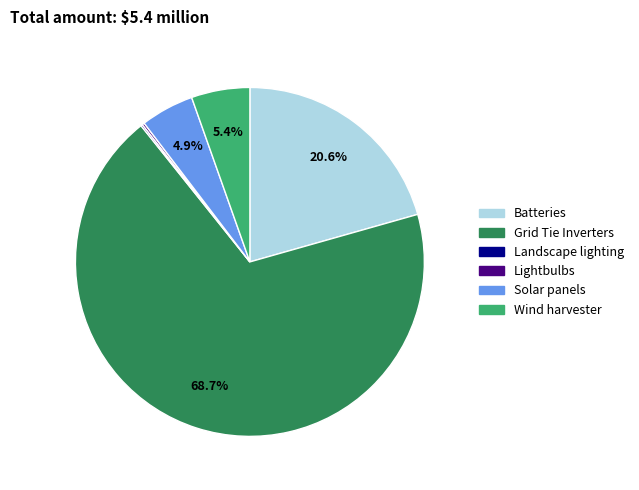

Does any single category account for the majority?

Yes